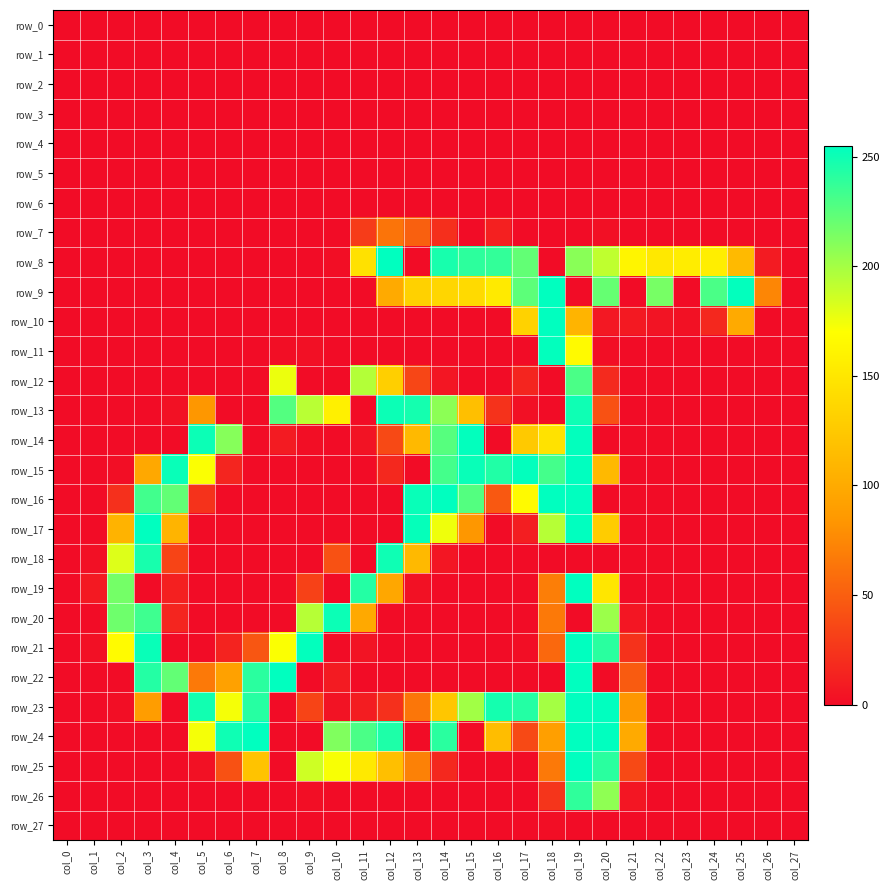

Is the value of row_19 at col_23 greater than the value of row_20 at col_17?

No